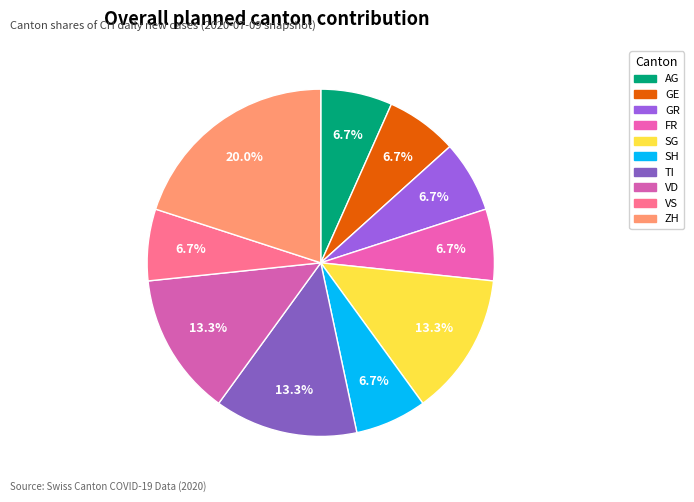

To the nearest percent, what is the difference between the SG and VS slice percentages?

7%